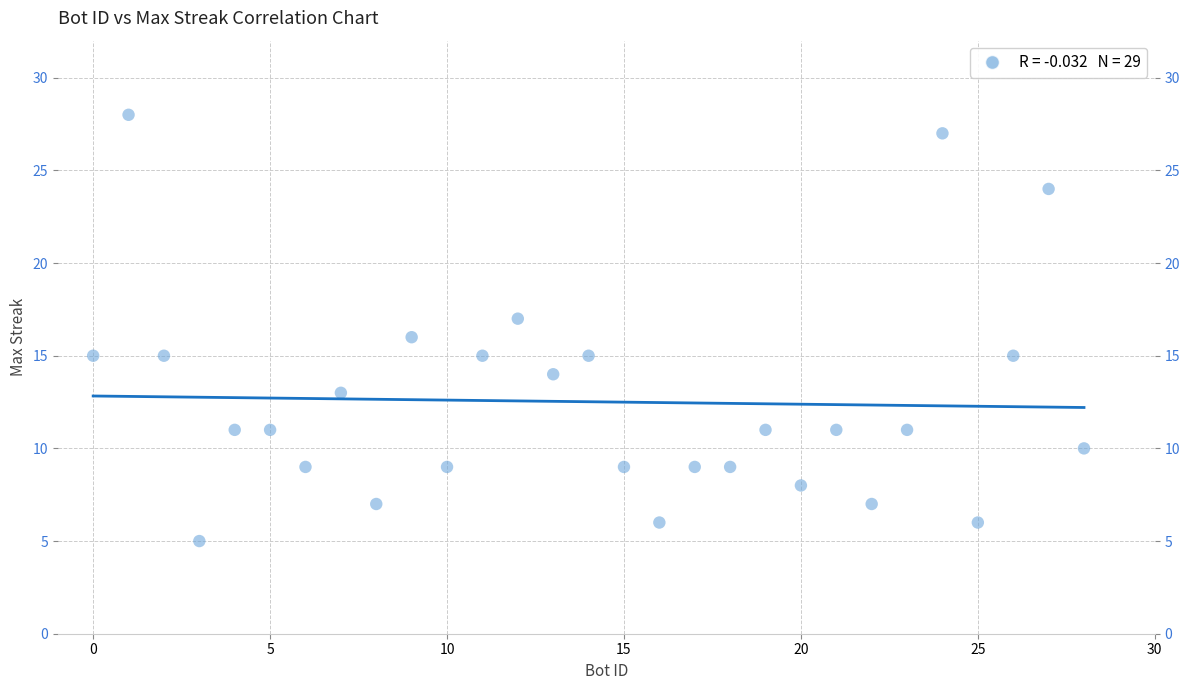

What is the range of X values (max minus min)?

28